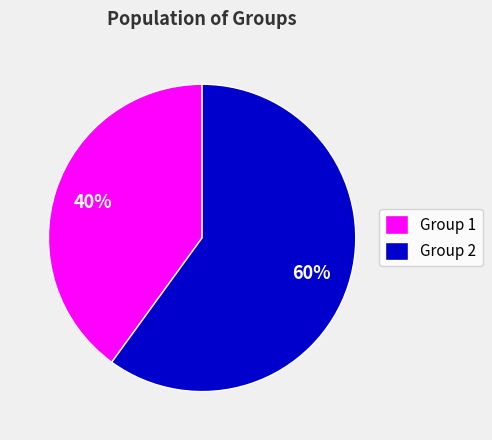

Rank the categories by value from lowest to highest.

Group 1, Group 2